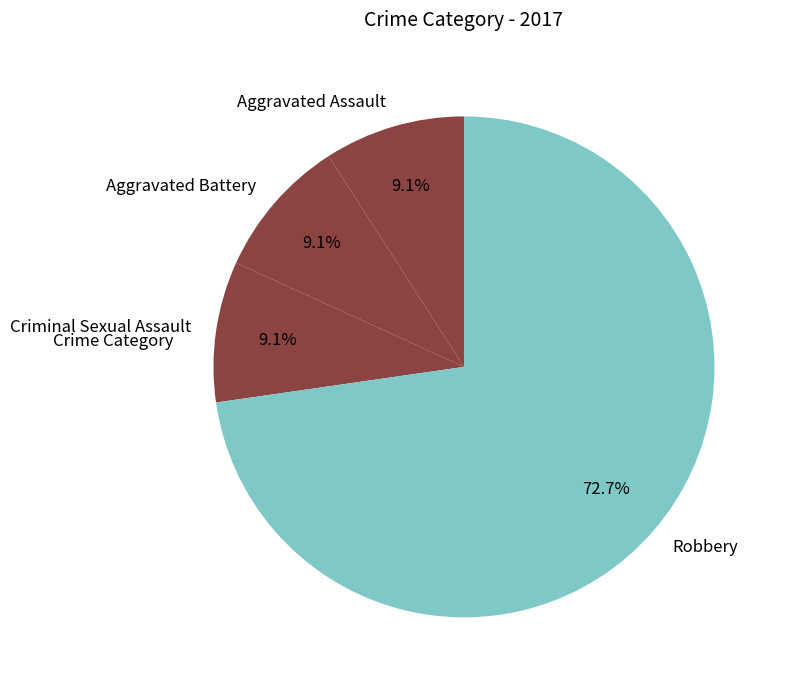

Which category accounts for the majority?

Robbery